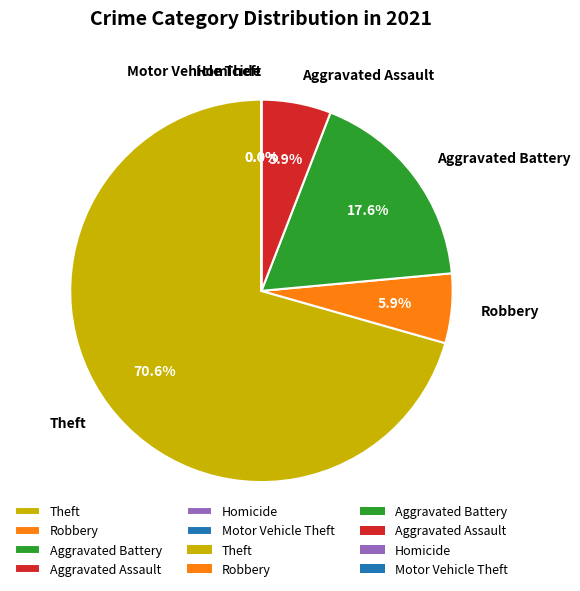

What is the largest slice in the pie chart?

Theft